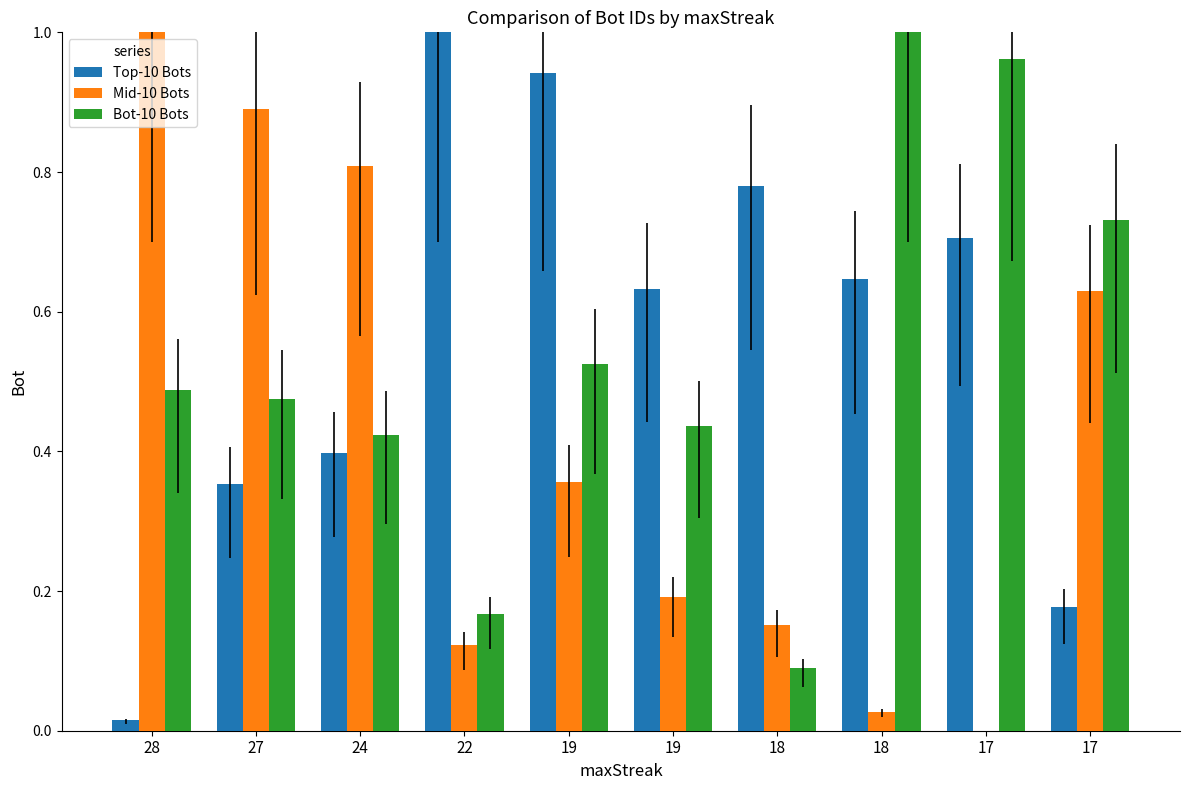

At which label does Top-10 Bots reach its minimum?

28